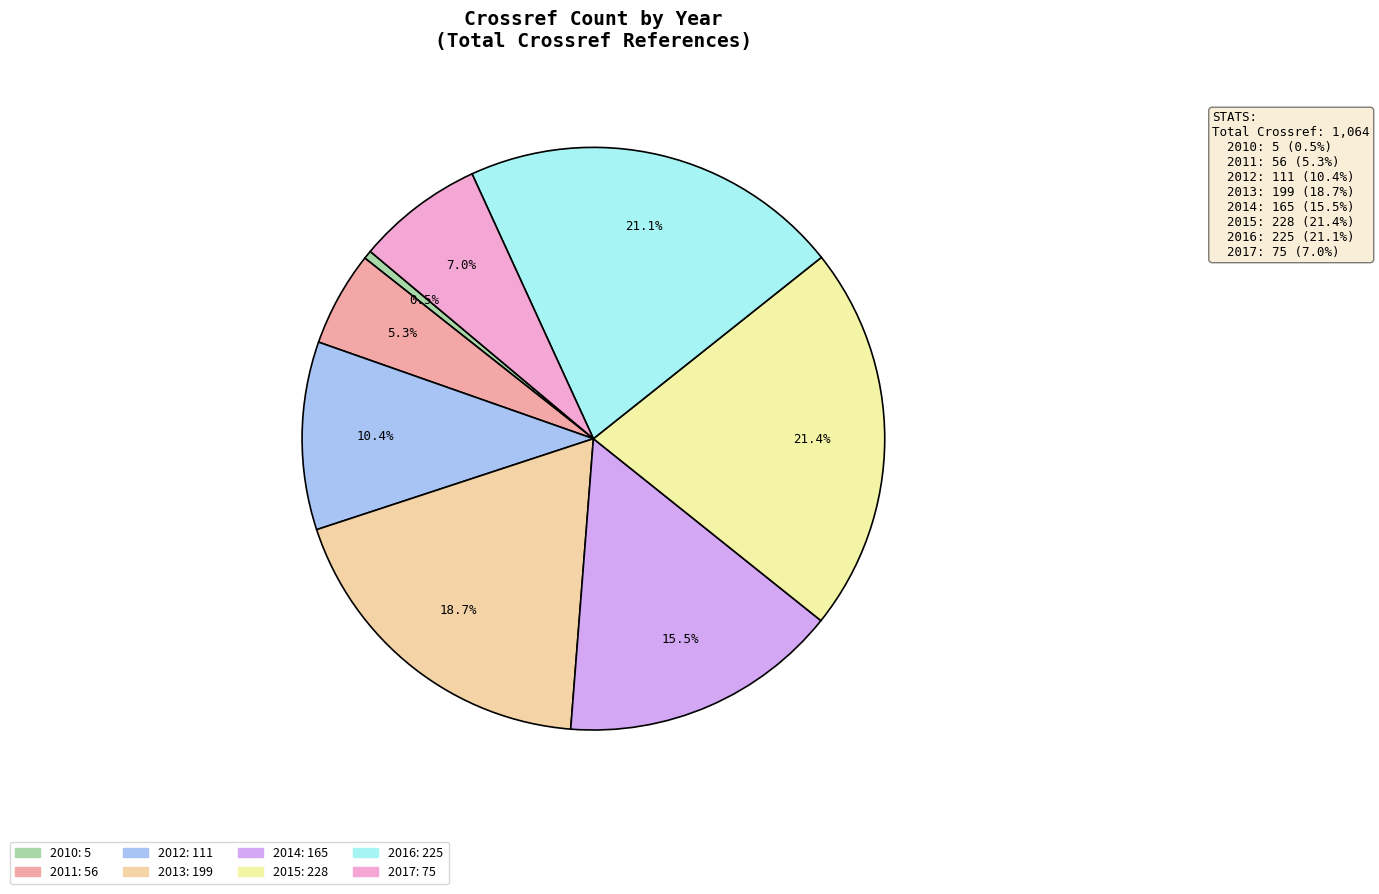

To the nearest percent, what is the average slice percentage?

12%